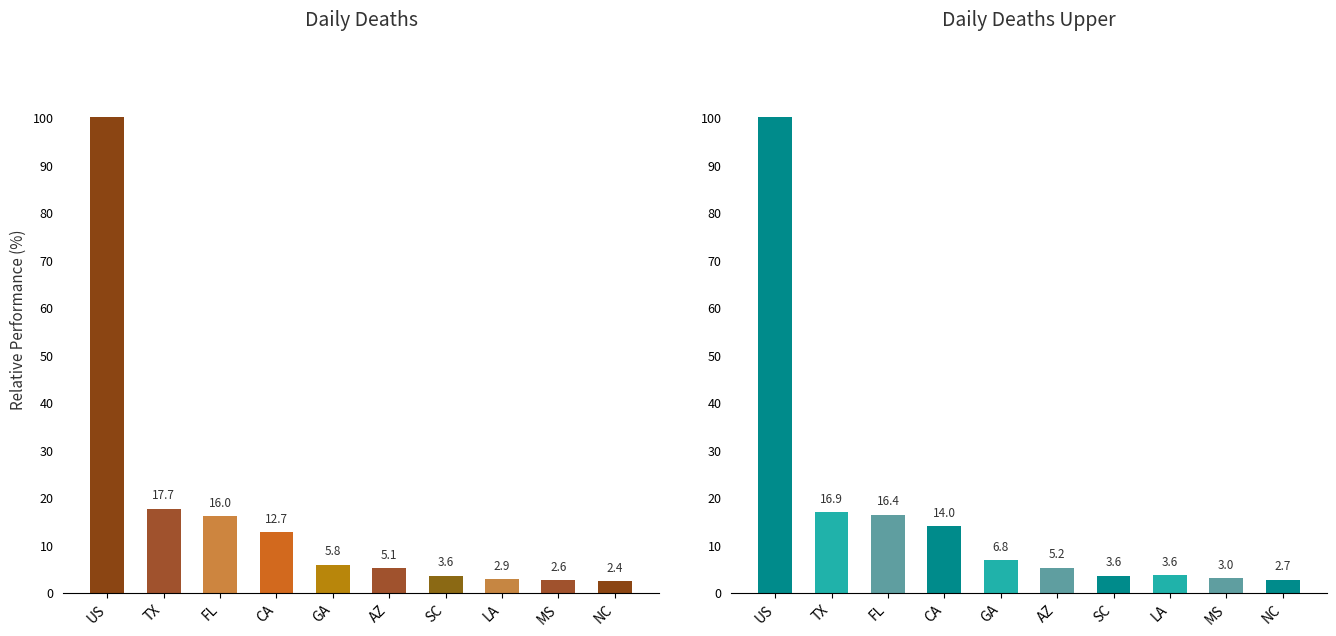

Reading right to left, list all the values displayed in this chart.

daily_deaths: 2.4	2.6	2.9	3.6	5.1	5.8	12.7	16.0	17.7	100.0
daily_deaths_upper: 2.7	3.0	3.6	3.6	5.2	6.8	14.0	16.4	16.9	100.0